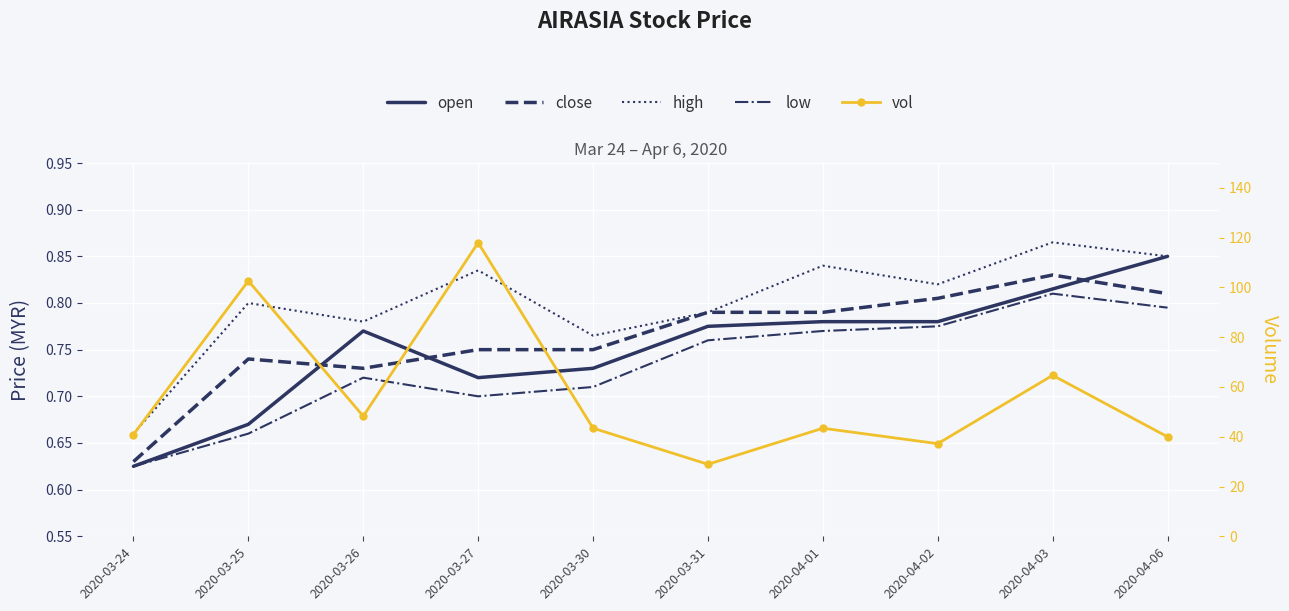

What is the average value of the vol series?

56.7